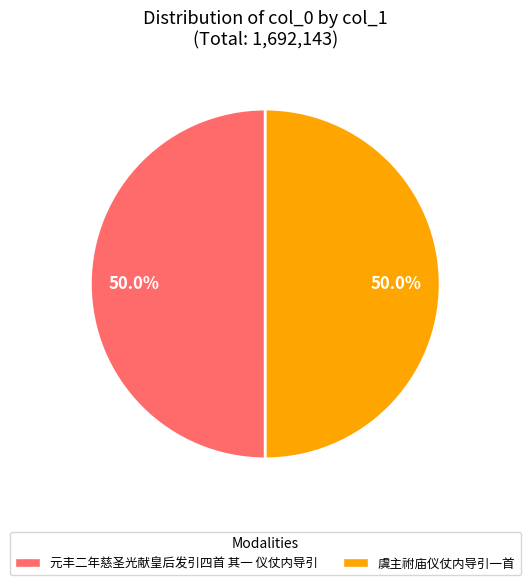

Combined, do 元丰二年慈圣光献皇后发引四首 其一 仪仗内导引 and 虞主祔庙仪仗内导引一首 account for over 50%?

Yes